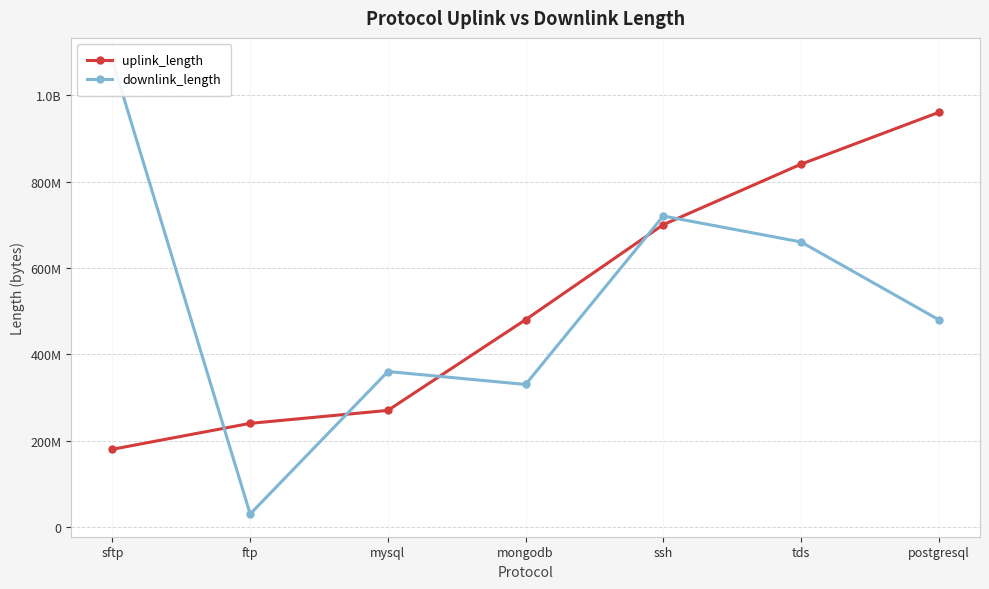

At which label does downlink_length reach its peak?

sftp